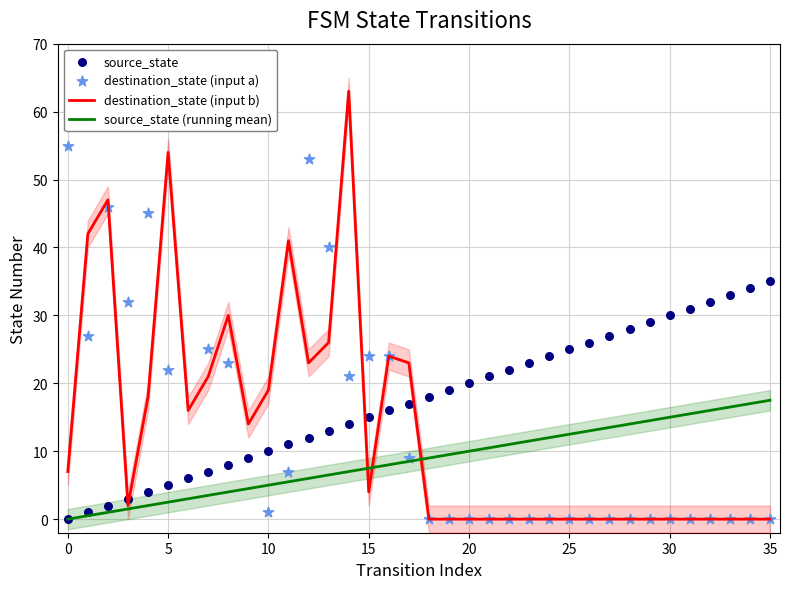

Which series contains the lowest Y value?

destination_state (input b)